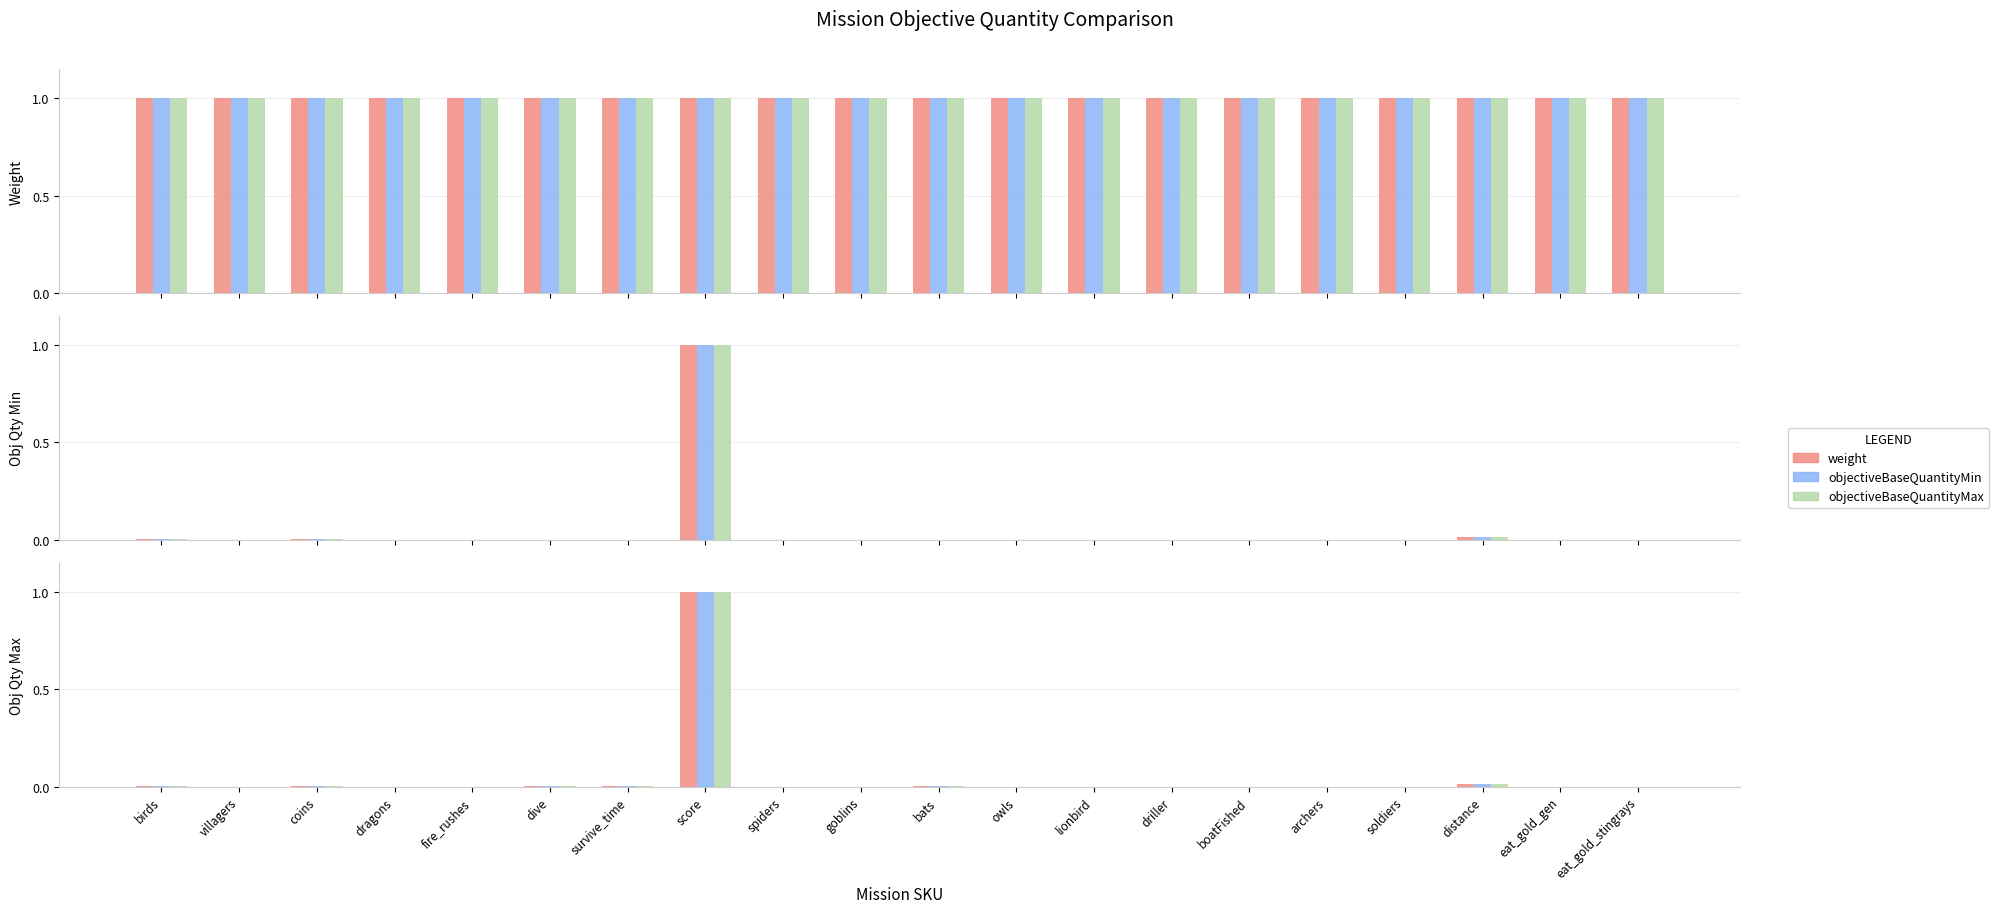

What is the maximum value for objectiveBaseQuantityMin?

1.0